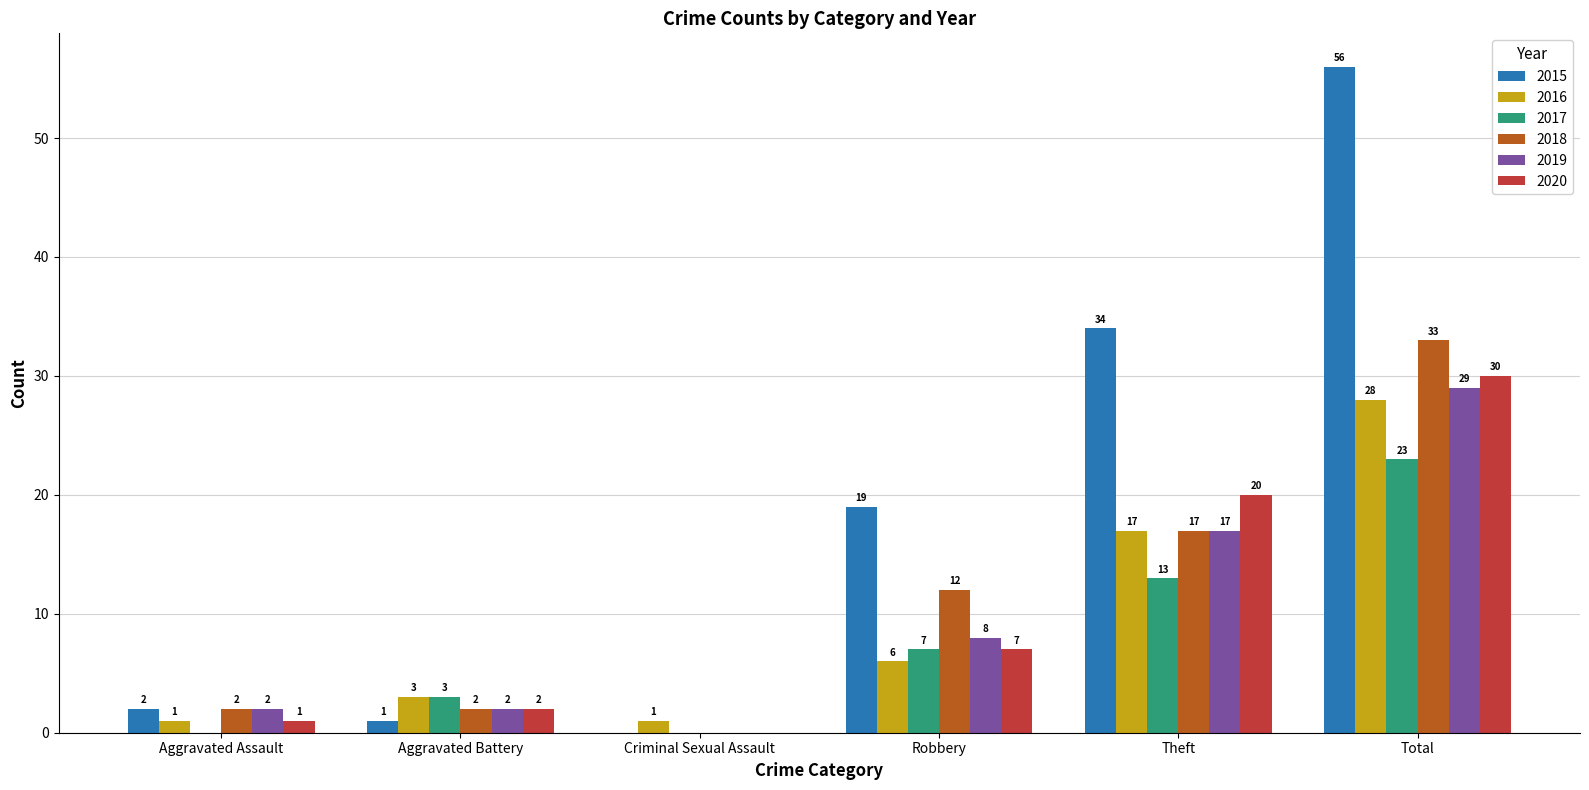

What is the approximate value of 2019 at Aggravated Battery?

2